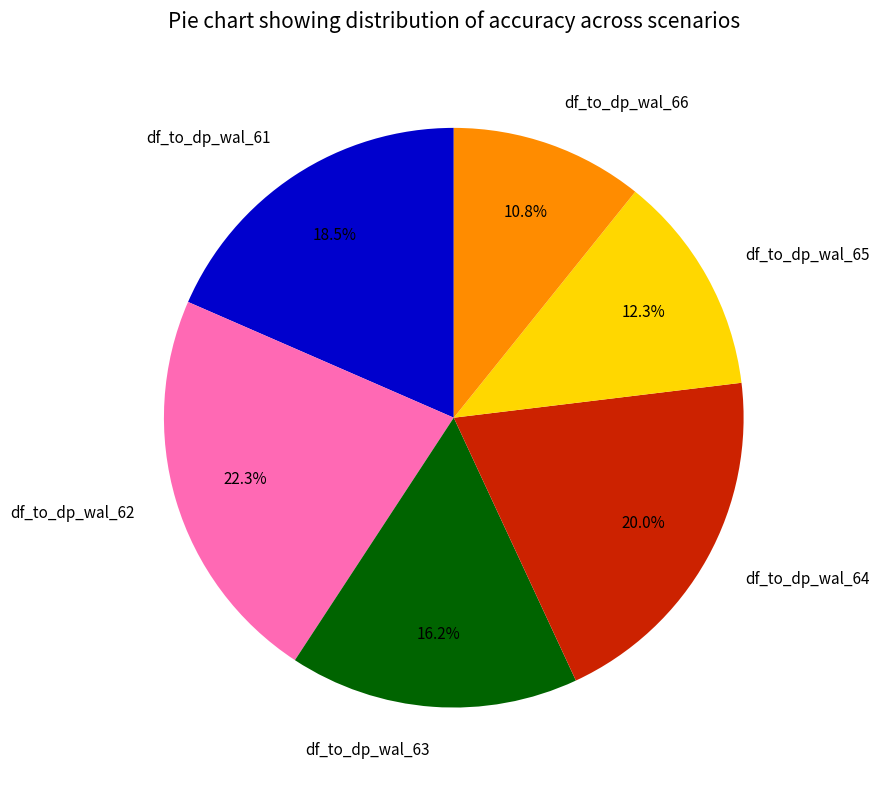

Combined, what portion of the pie is df_to_dp_wal_65 and df_to_dp_wal_63?

28.5%